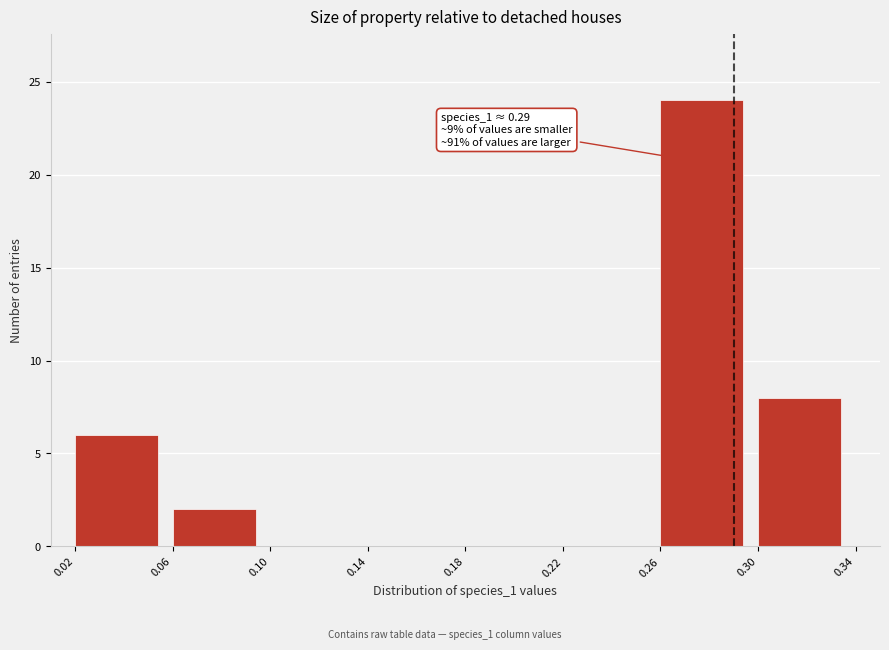

Over which range of the x-axis is the bar tallest?

0.26 to 0.30